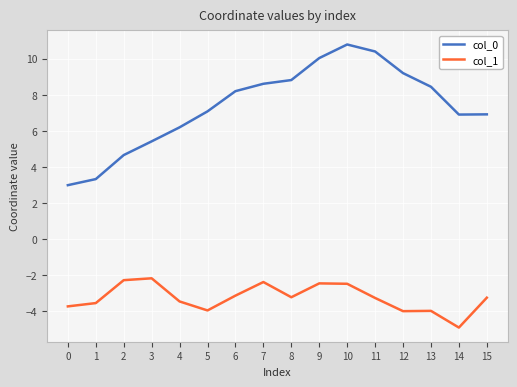

At which category does the chart reach its minimum across all series?

14